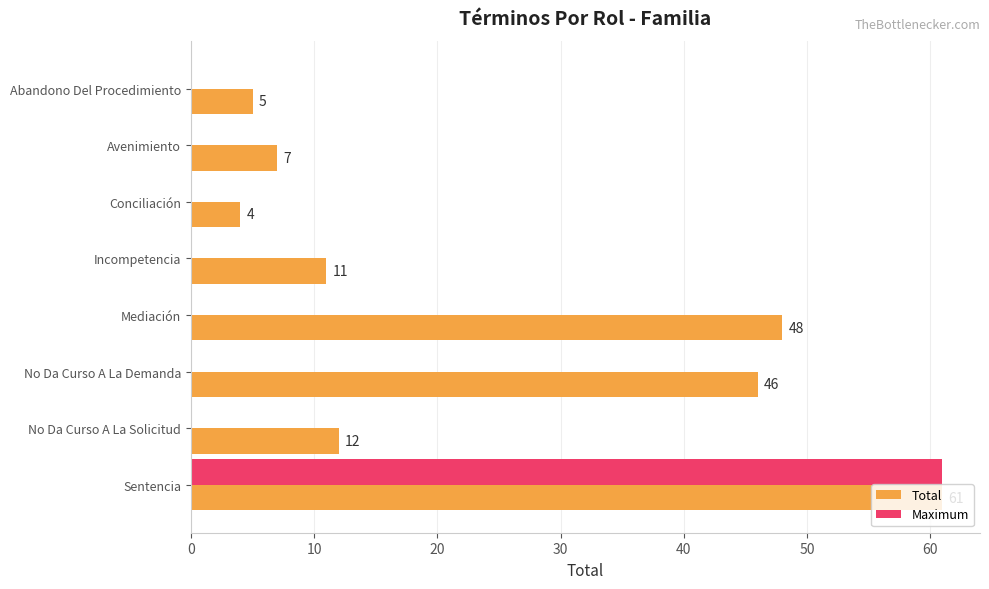

How many categories are shown in the chart?

8